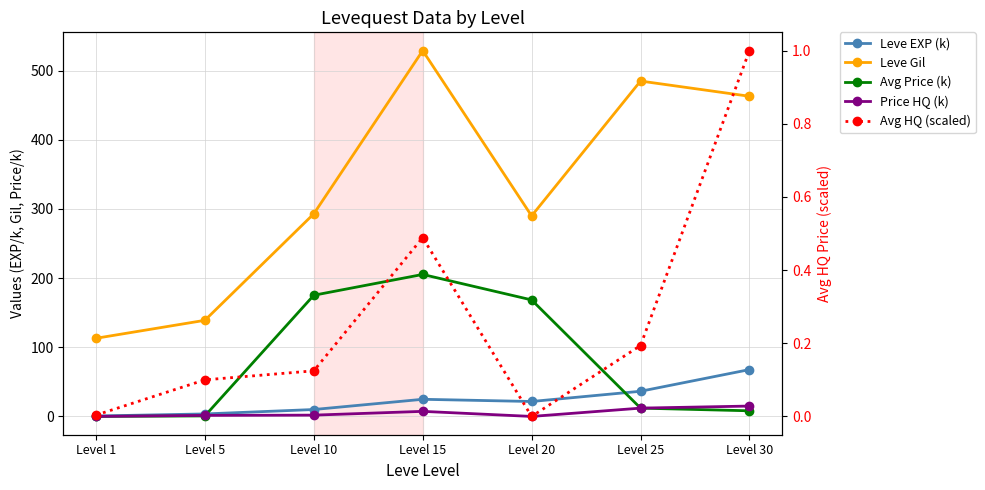

How many interior local valleys does the Leve Gil series have?

1